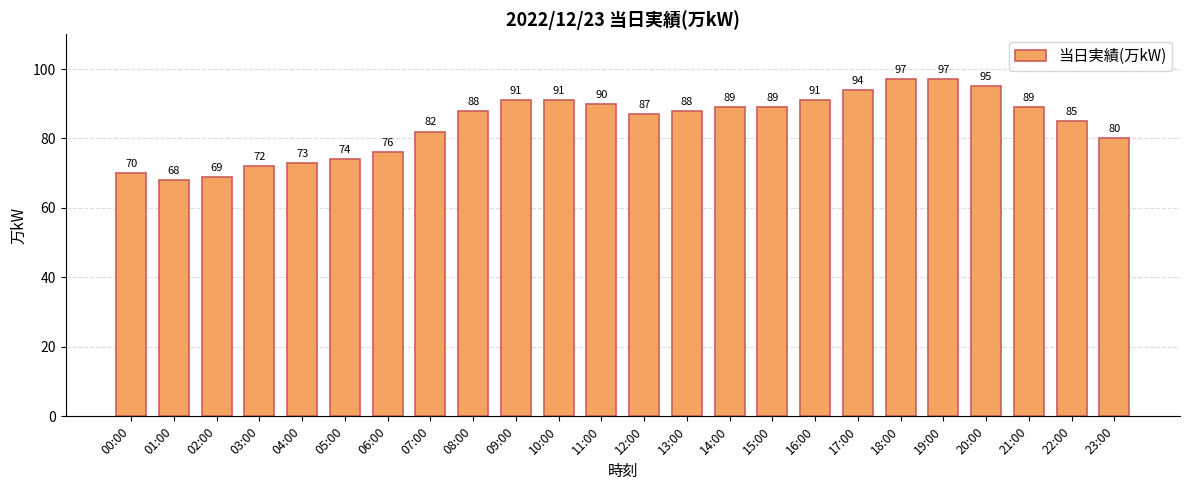

Reading left to right, extract all data points from this chart.

00:00=70	01:00=68	02:00=69	03:00=72	04:00=73	05:00=74	06:00=76	07:00=82	08:00=88	09:00=91	10:00=91	11:00=90	12:00=87	13:00=88	14:00=89	15:00=89	16:00=91	17:00=94	18:00=97	19:00=97	20:00=95	21:00=89	22:00=85	23:00=80